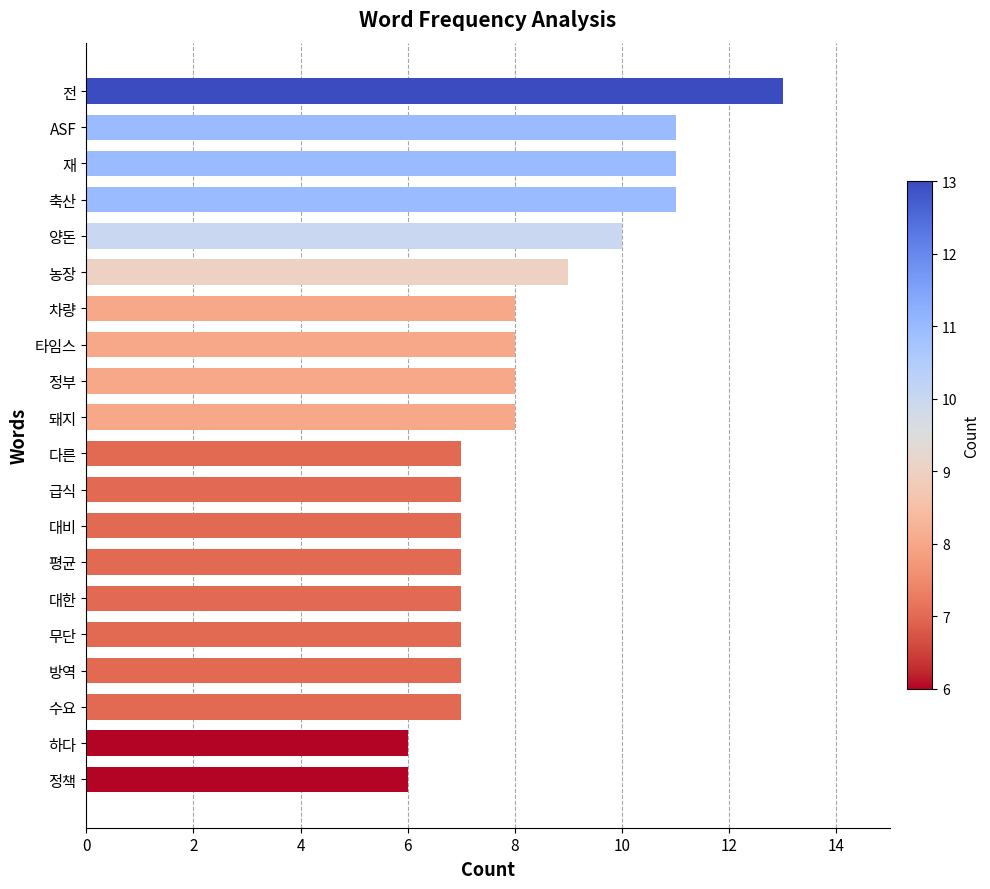

Reading bottom to top, list all the values displayed in this chart.

6	6	7	7	7	7	7	7	7	7	8	8	8	8	9	10	11	11	11	13